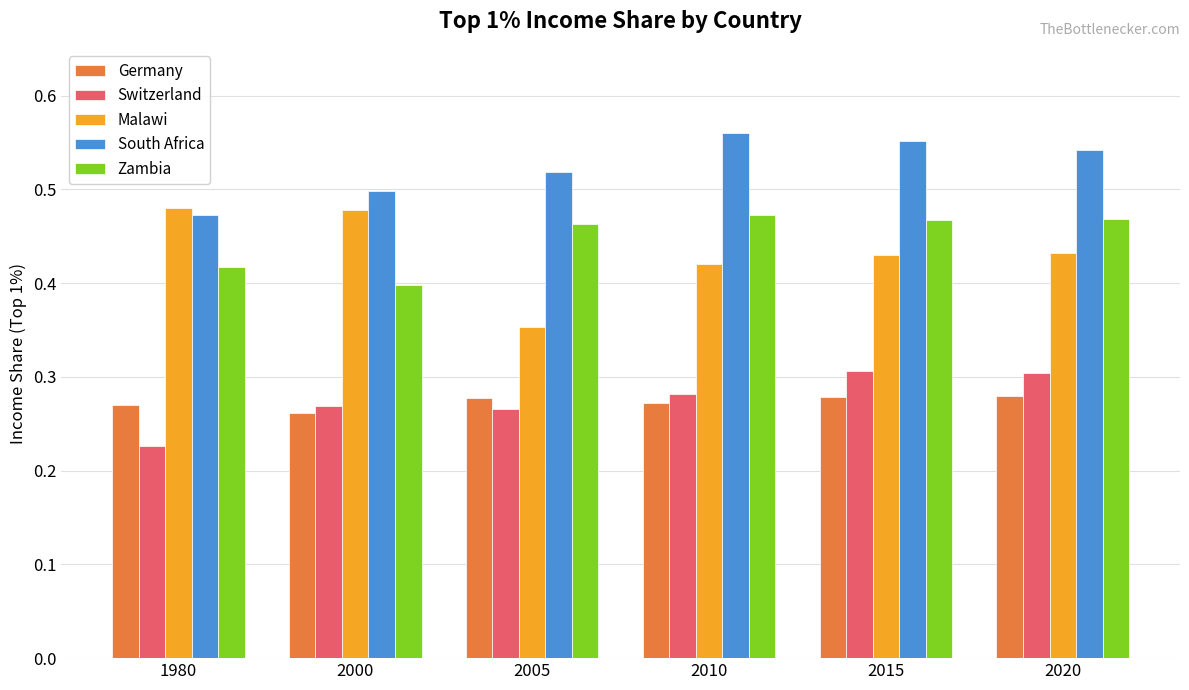

What is the sum of all Germany values?

1.6